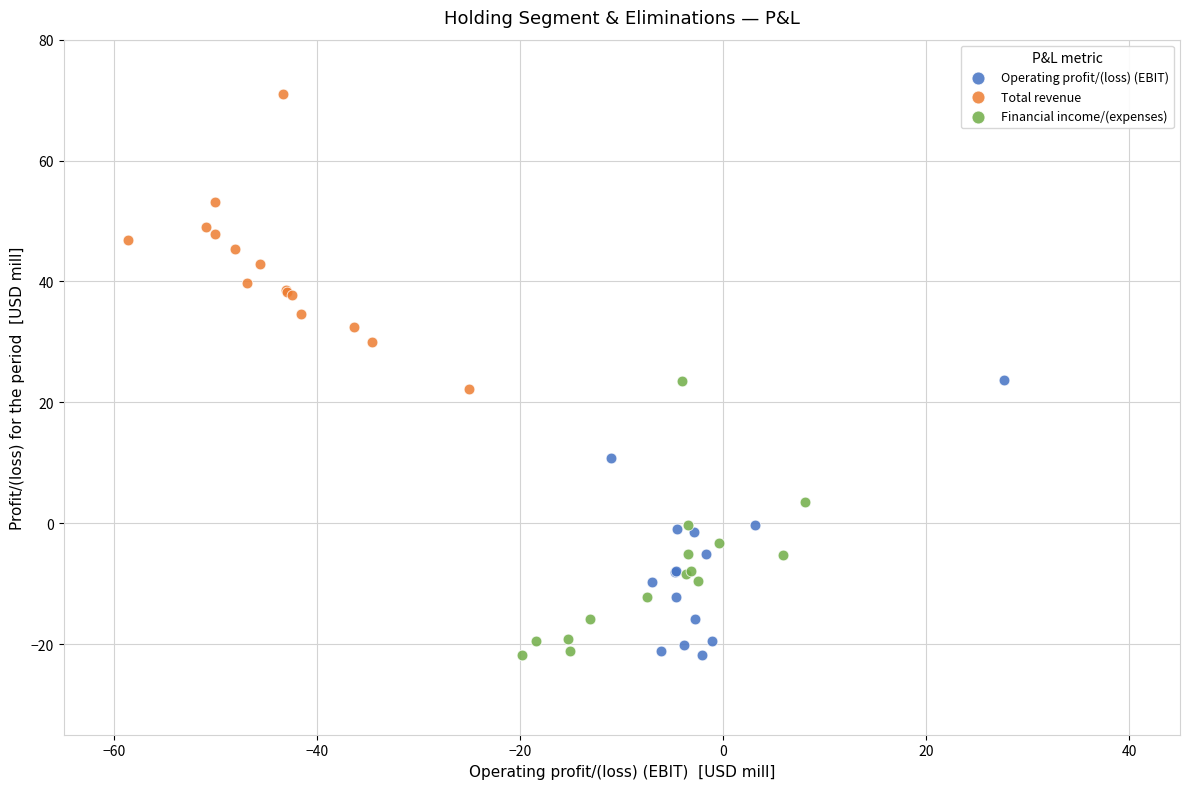

Which series contains the highest Y value?

Total revenue